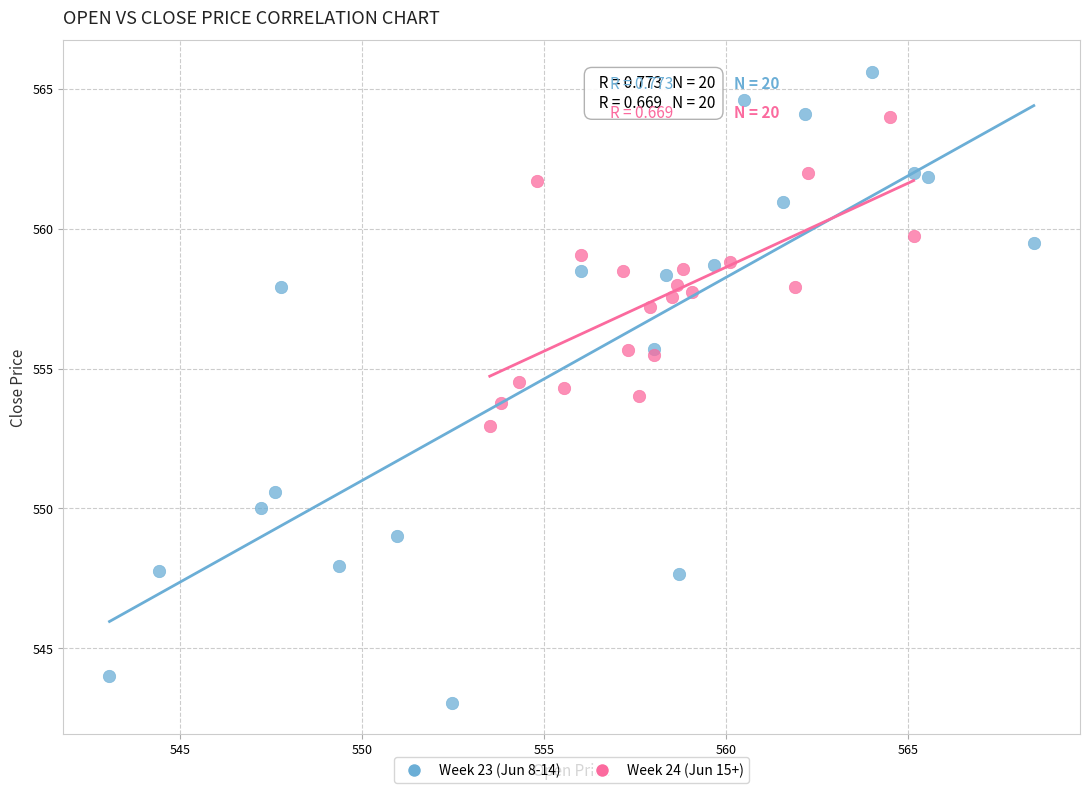

Which series reaches the maximum Y coordinate?

Week 23 (Jun 8-14)